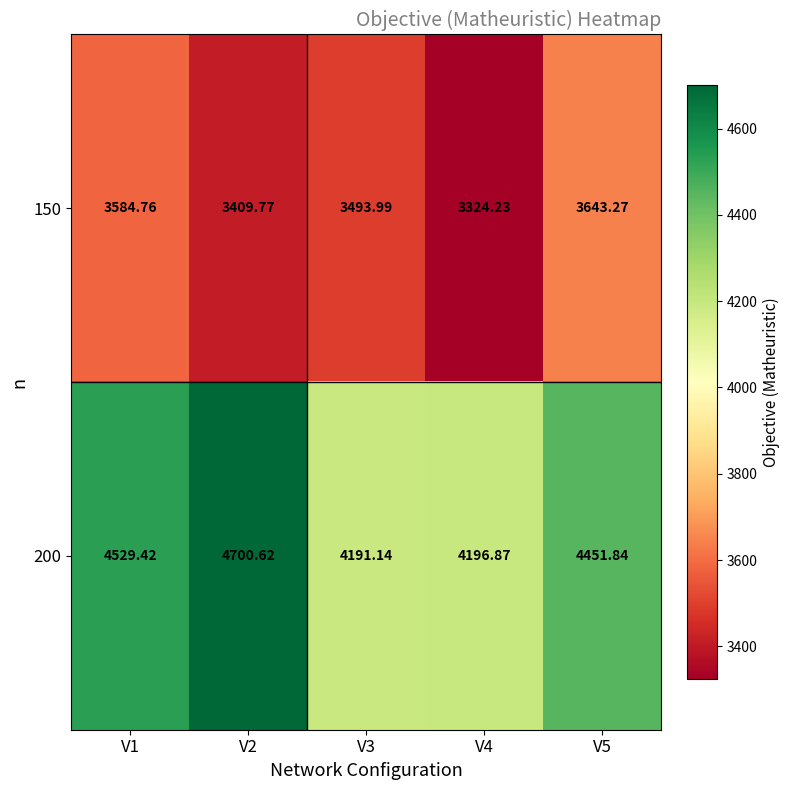

Is the value of 150 at V4 greater than the value of 200 at V1?

No